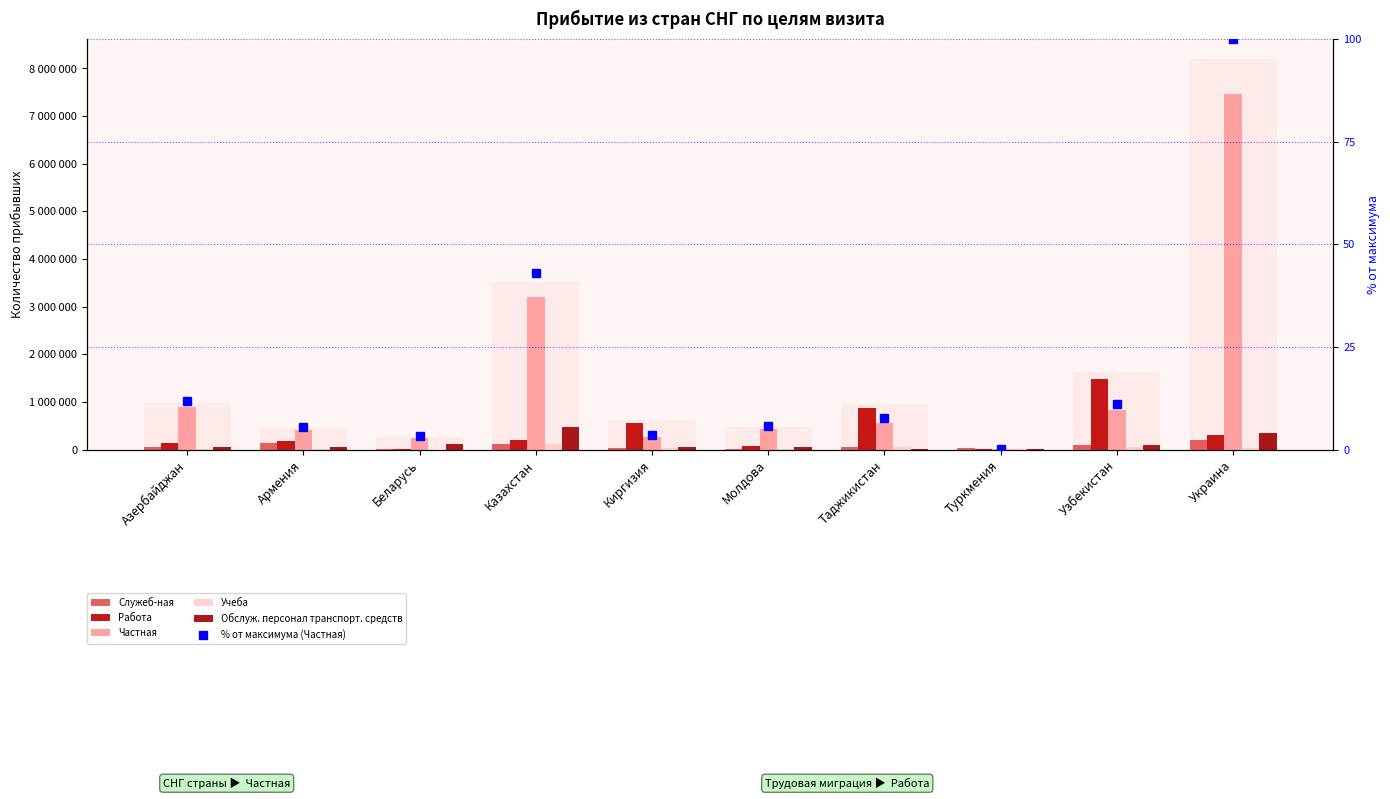

Count the number of categories in the chart.

10